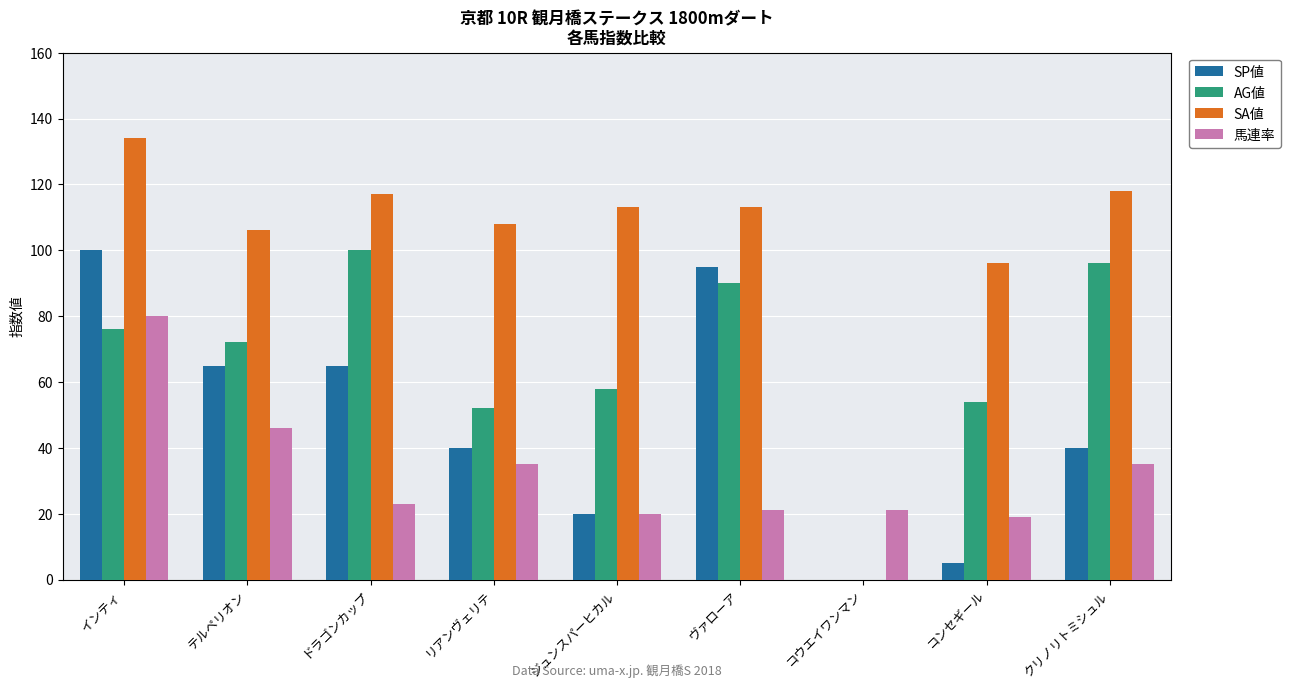

What is the sum of the 馬連率 values at ジュンスパーヒカル and テルペリオン?

66